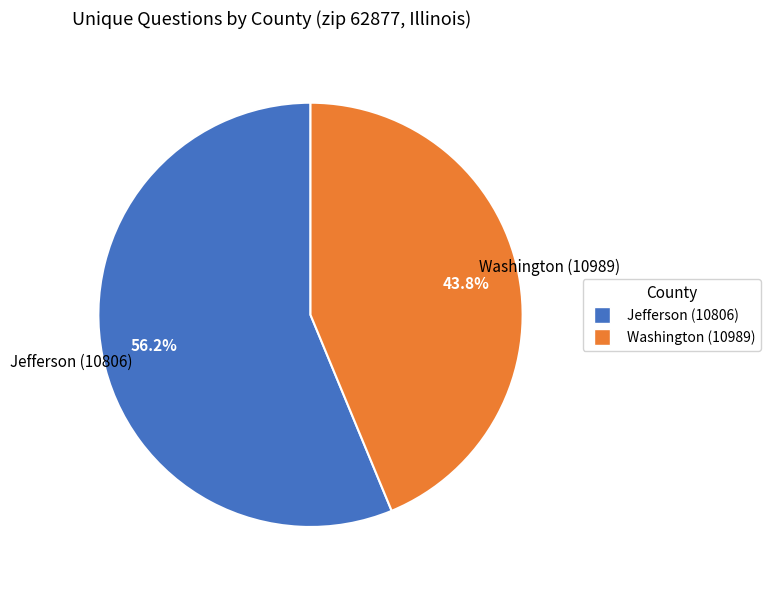

How many slices are in this pie chart?

2